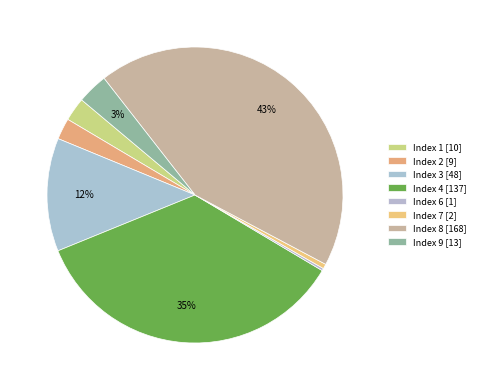

To the nearest percent, what is the difference between the largest and smallest slice percentages?

43%